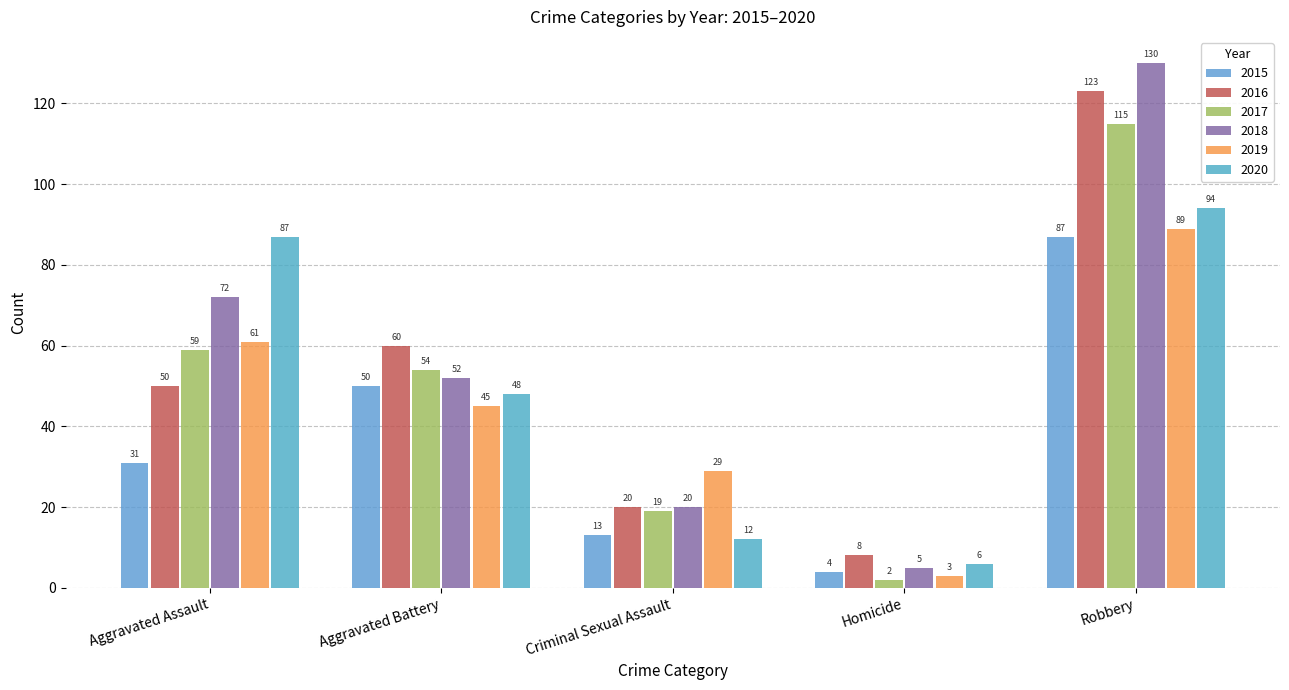

Where does the 2019 series first go above 45?

Aggravated Assault